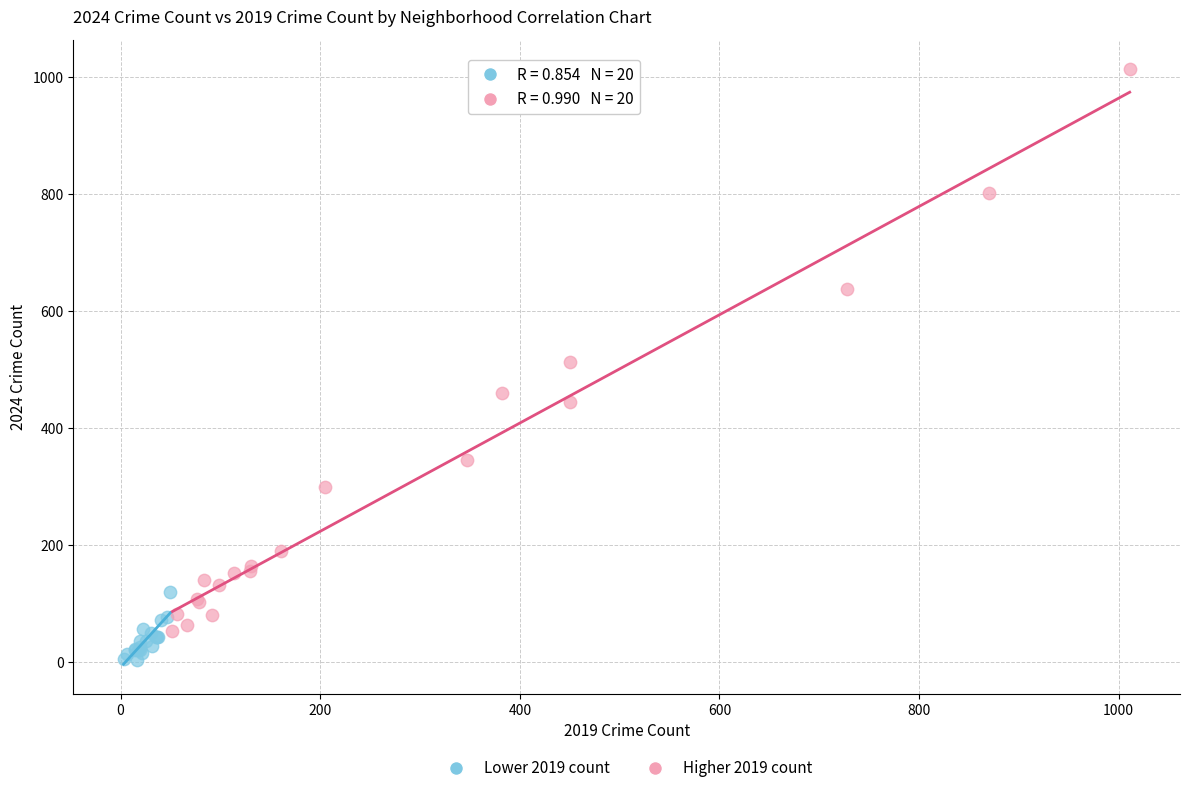

Which series reaches the maximum Y coordinate?

Higher 2019 count